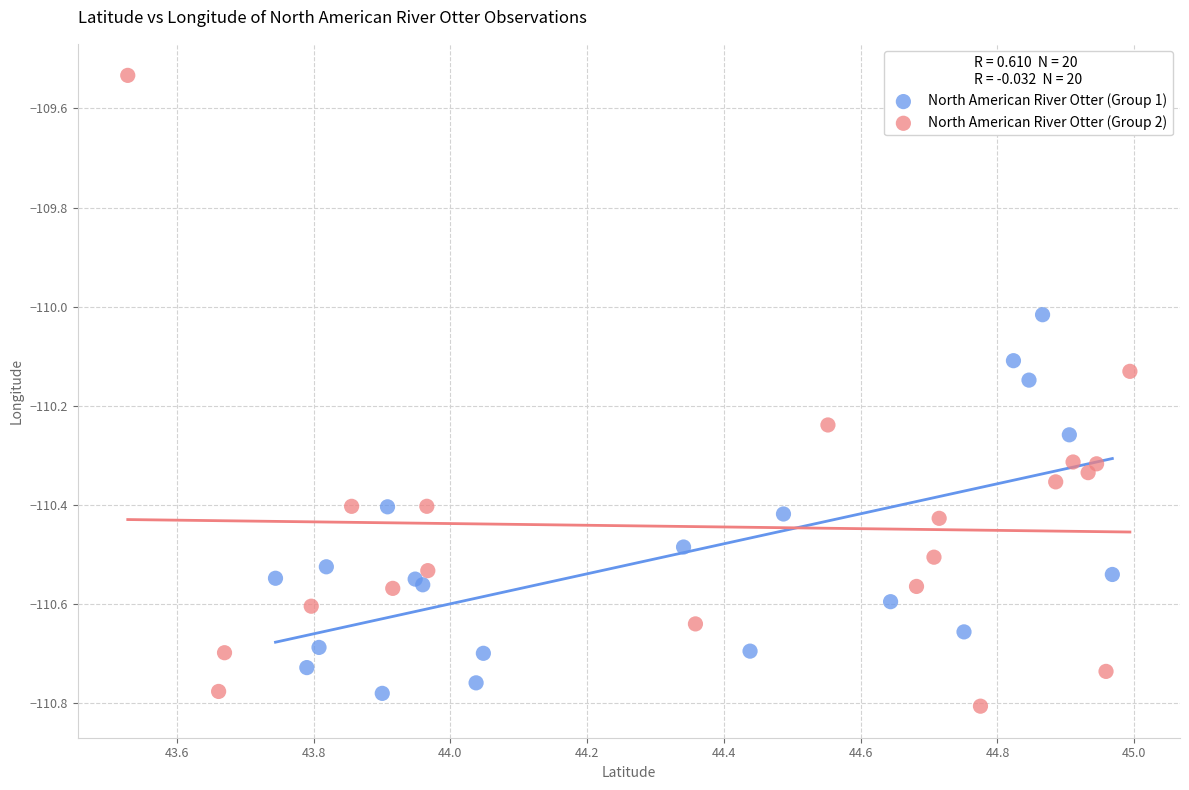

Which series has the widest spread of Y values?

North American River Otter (Group 2)